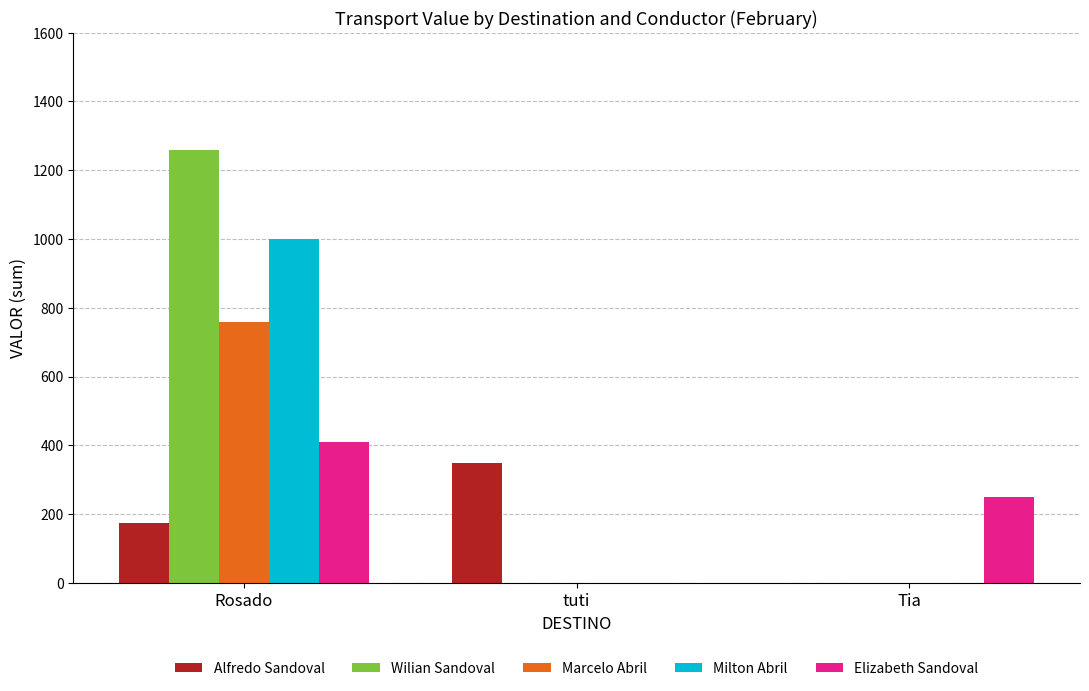

What is the sum of all Alfredo Sandoval values?

525